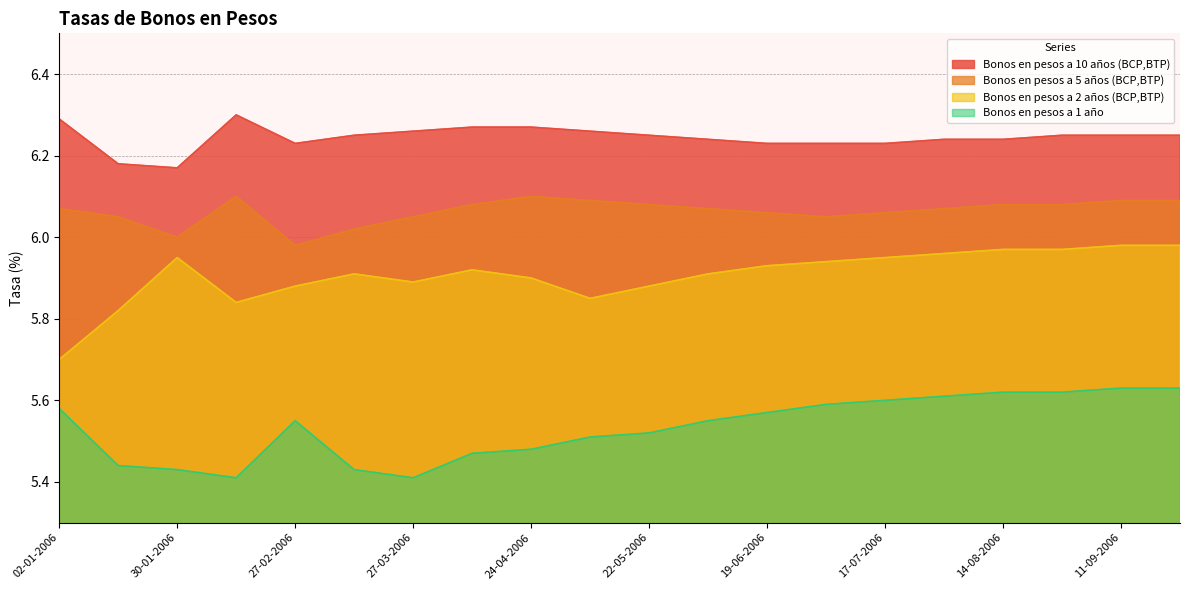

Which has a higher value, 10-04-2006 or 27-02-2006?

27-02-2006